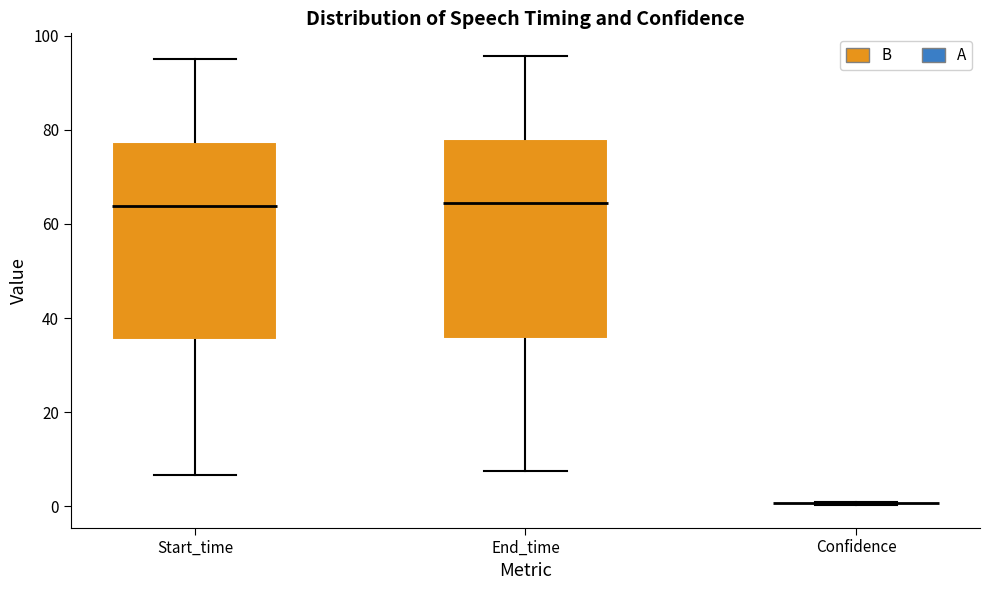

Reading left to right, transcribe this box plot: for each box, give where its median line is, the range the box spans, and where its two whiskers end, as read against the y-axis. The values are not printed on the chart, so give them approximately, as read against the axis.

Start_time: median 64, box 36 to 78, whiskers 6 to 96
End_time: median 64, box 36 to 78, whiskers 8 to 96
Confidence: box collapsed to a line at 0, whiskers 0 to 0